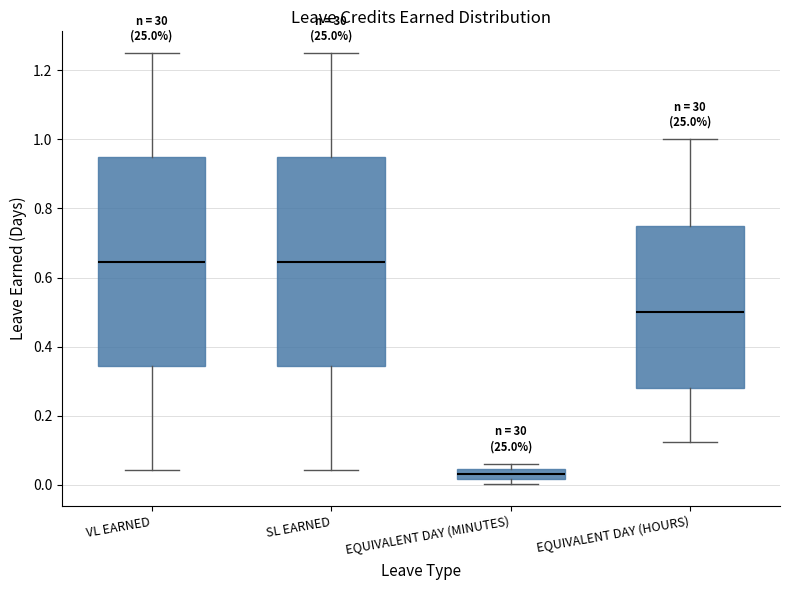

Which box has the lowest median line?

EQUIVALENT DAY (MINUTES)